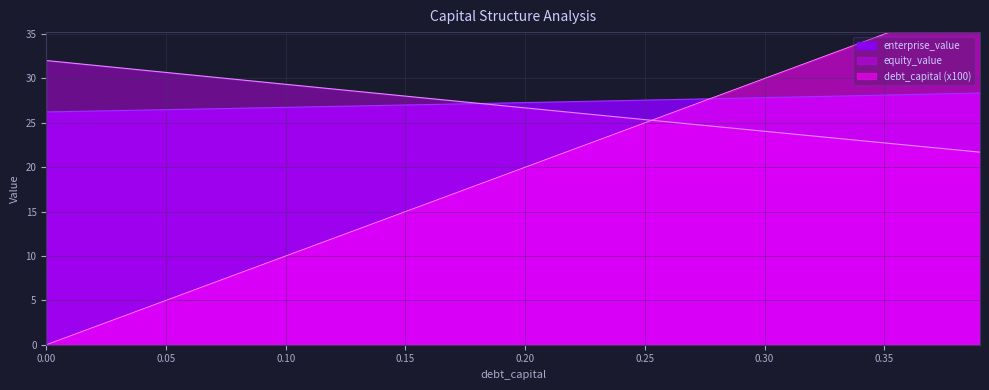

What value does the equity_value series have at 0.24?

25.6